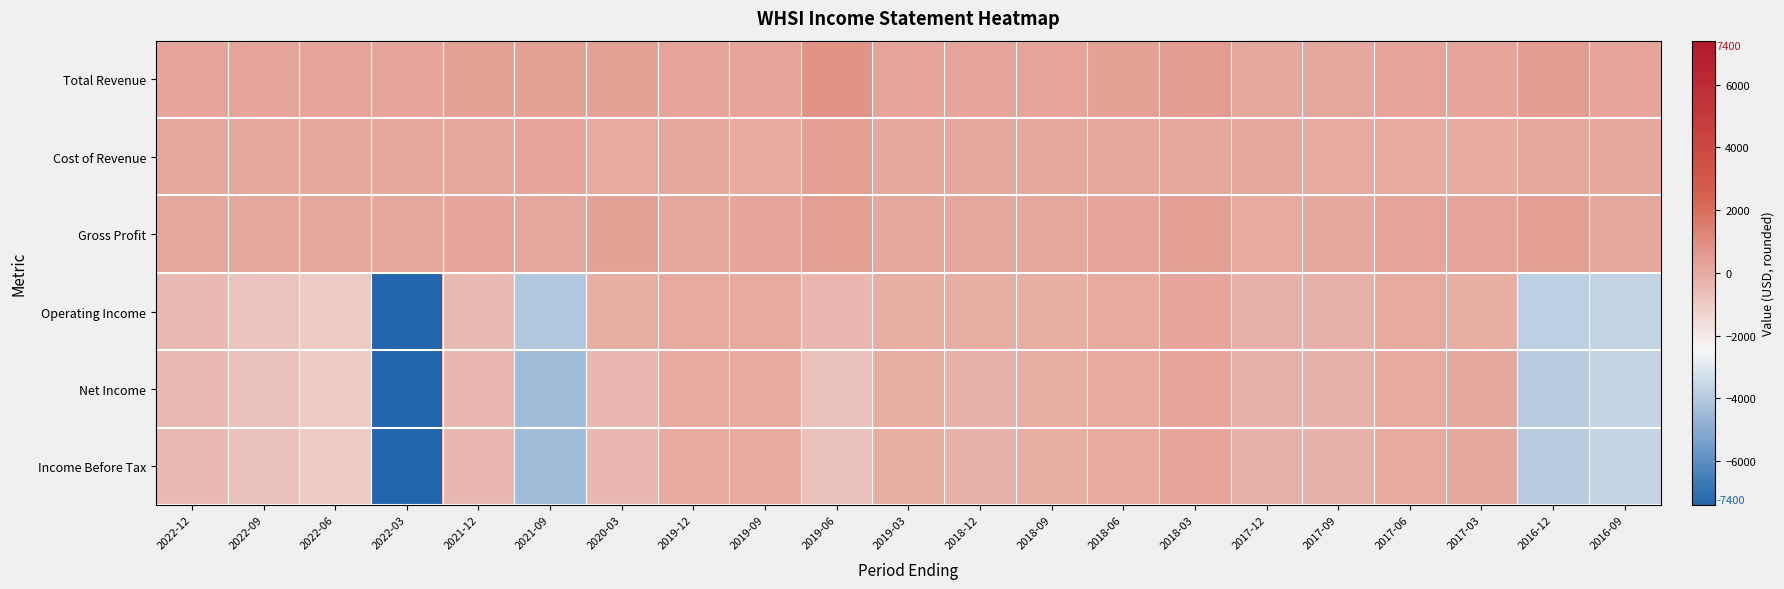

Which has a higher value, 2019-06 or 2016-09?

2019-06